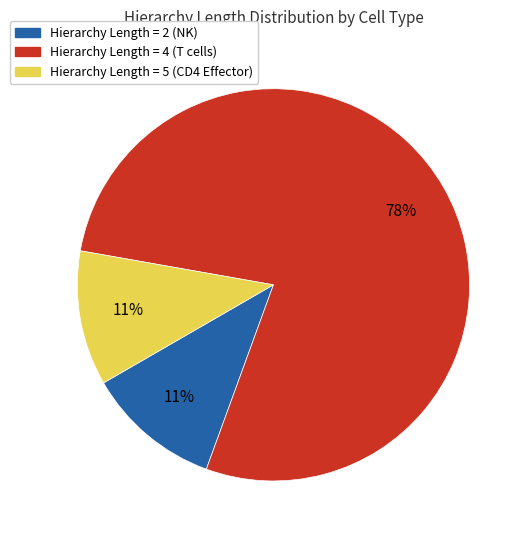

Does any single category account for the majority?

Yes